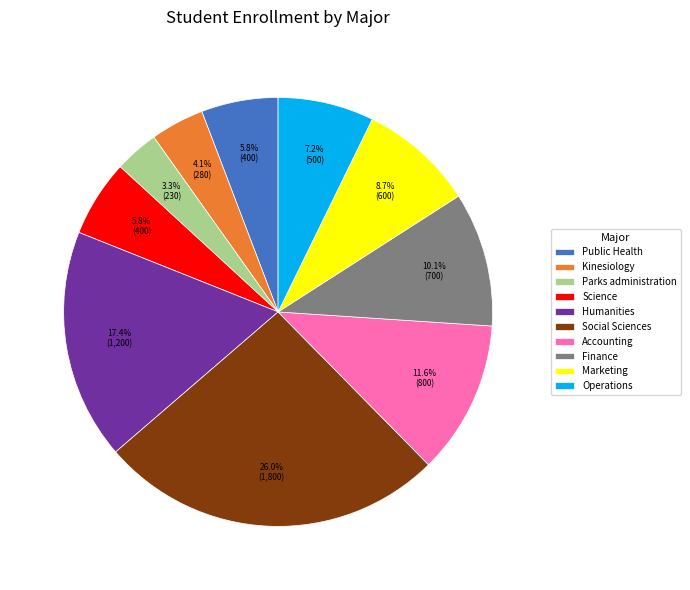

Which category has the biggest portion of the pie?

Social Sciences